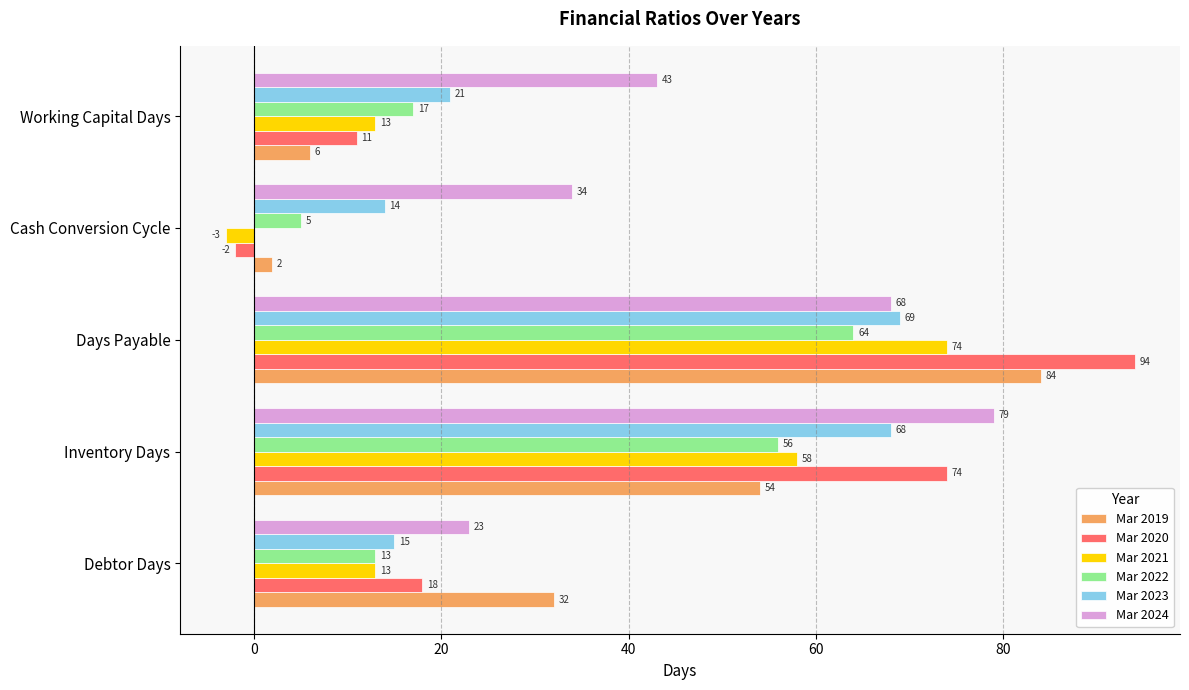

What is the maximum value for Mar 2024?

79